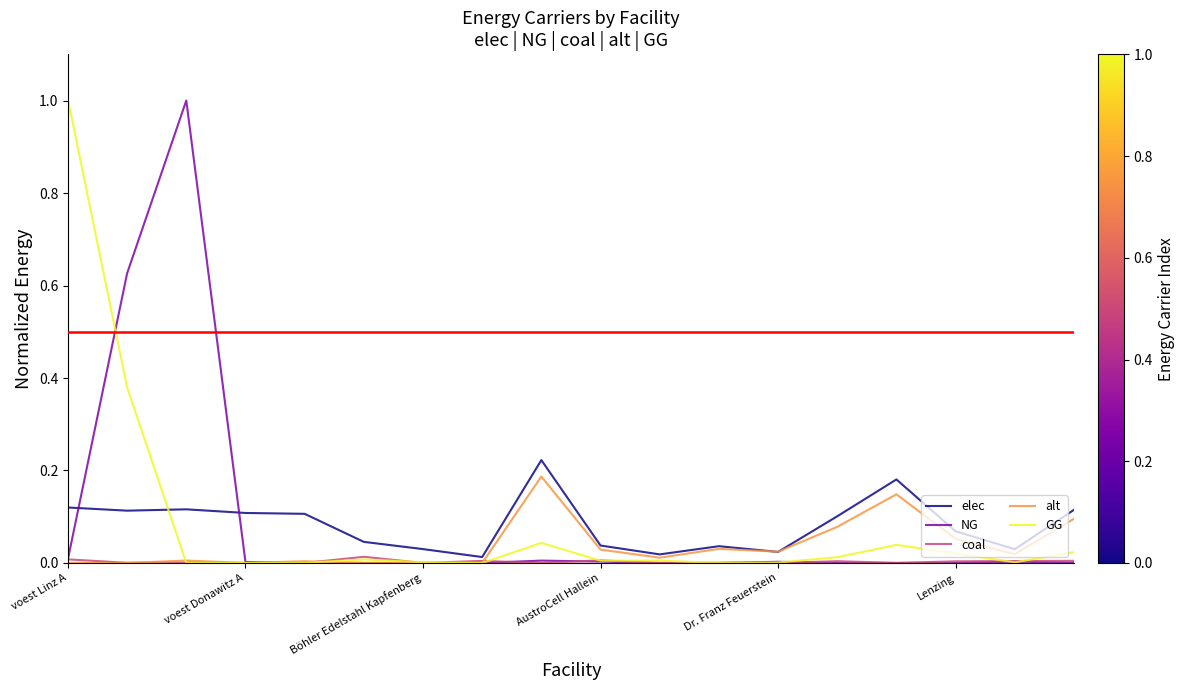

What is the average value of the NG series?

0.1